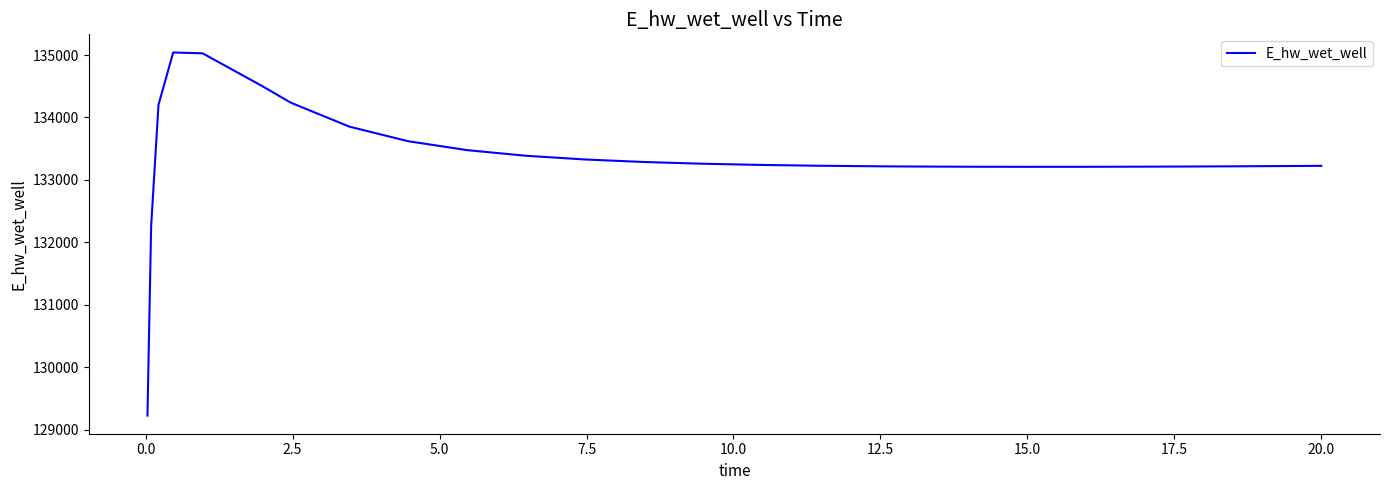

What is the minimum value shown in the chart?

129223.9